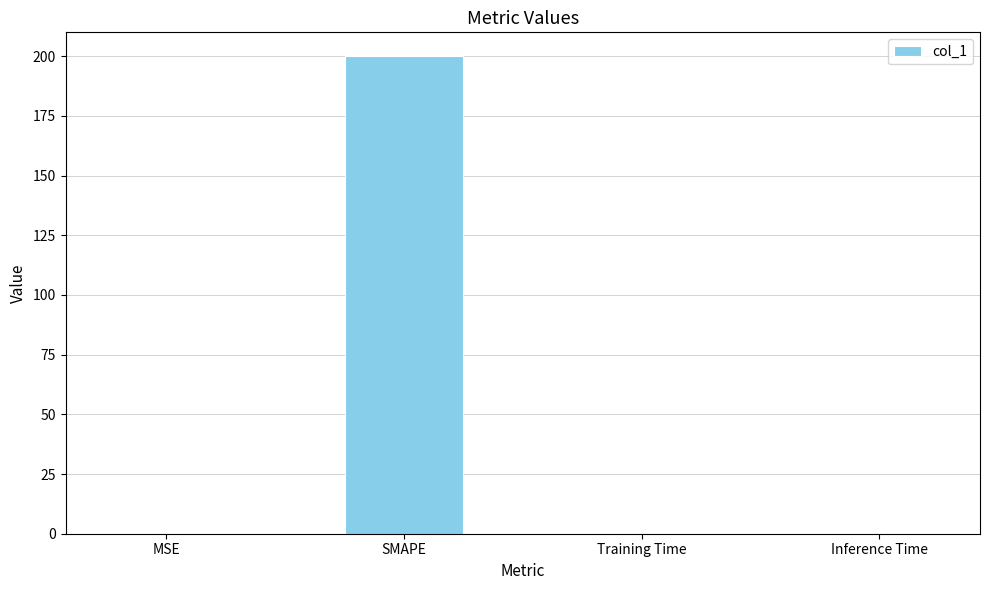

Is it true that the value at Inference Time is 0.0?

True